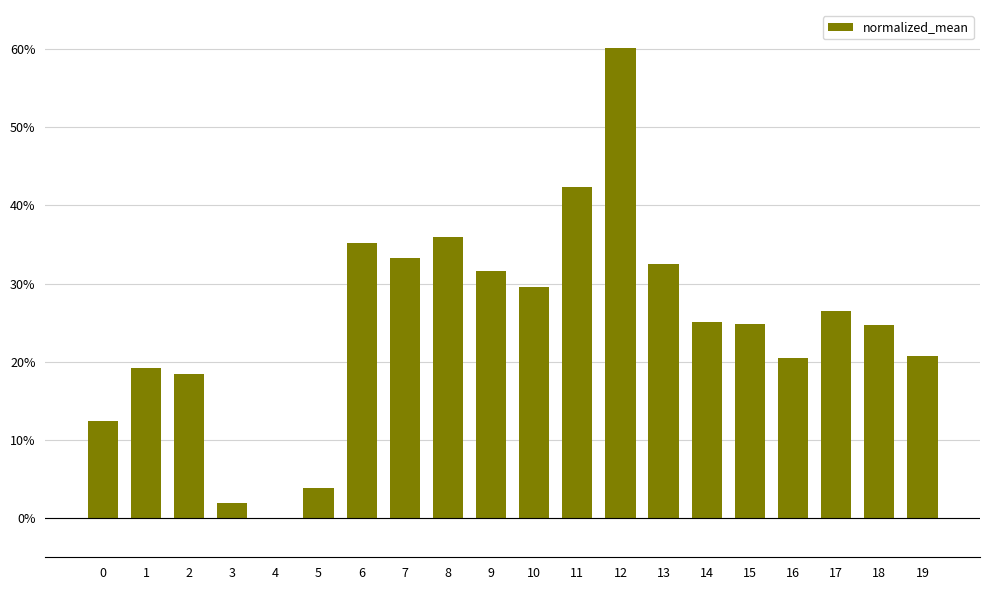

What is the difference between the maximum and second lowest values?

0.6